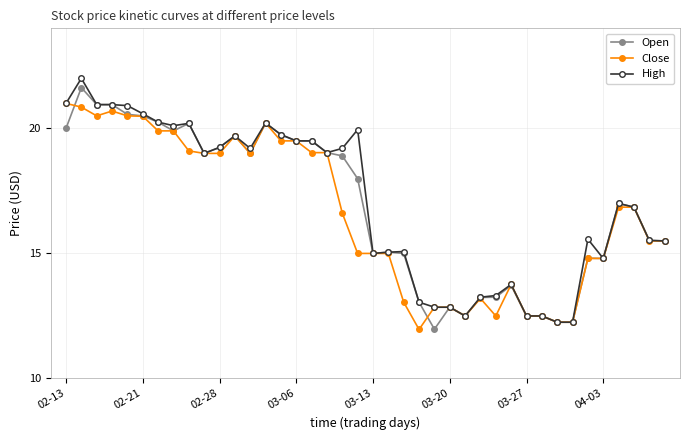

What is the average value of the High series?

17.1